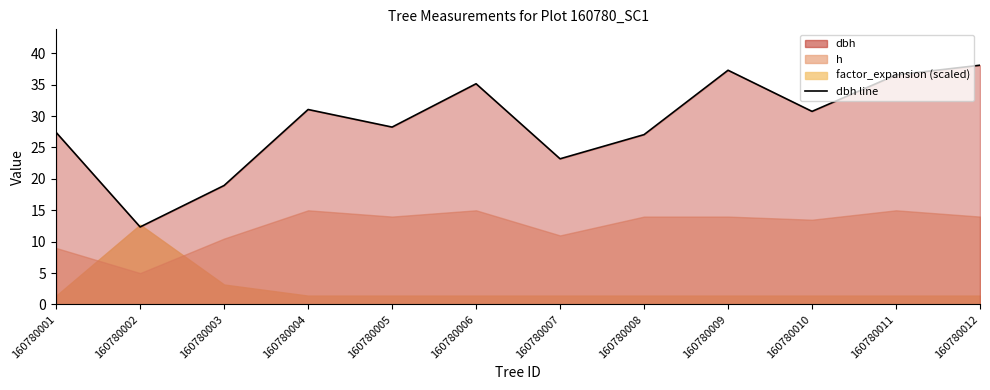

Where does the data first go above 30?

160780004